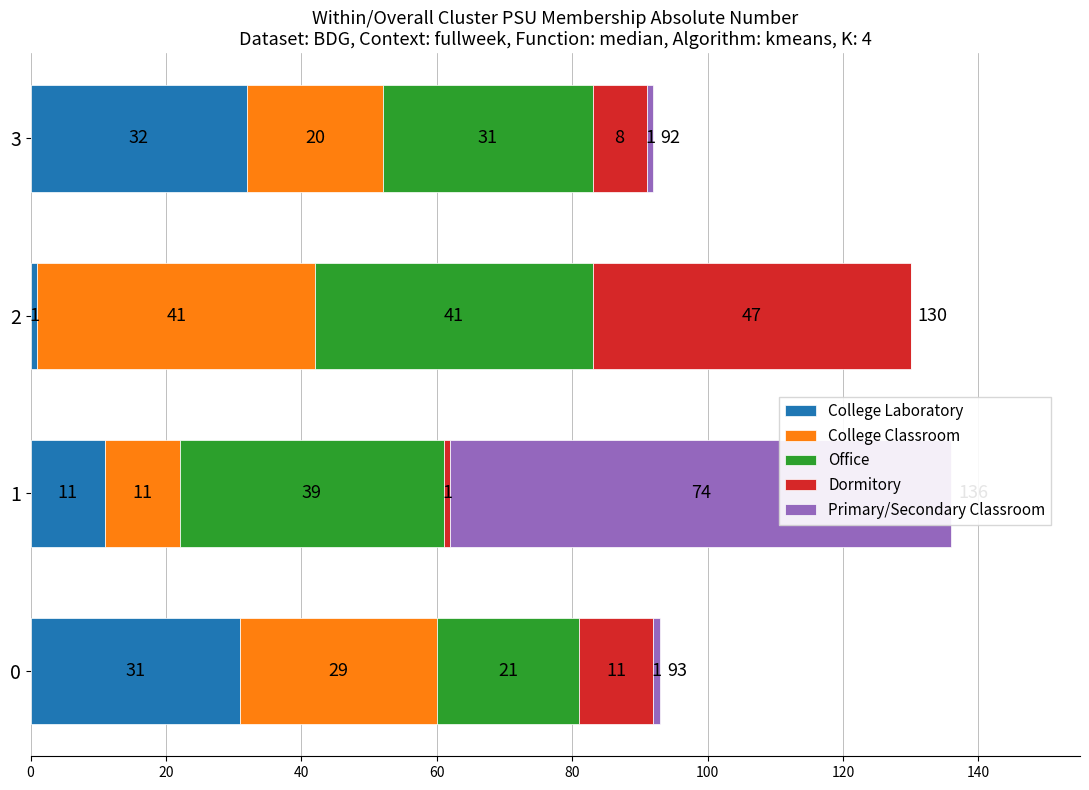

Is the value of Office at 2 greater than the value of Primary/Secondary Classroom at 0?

Yes